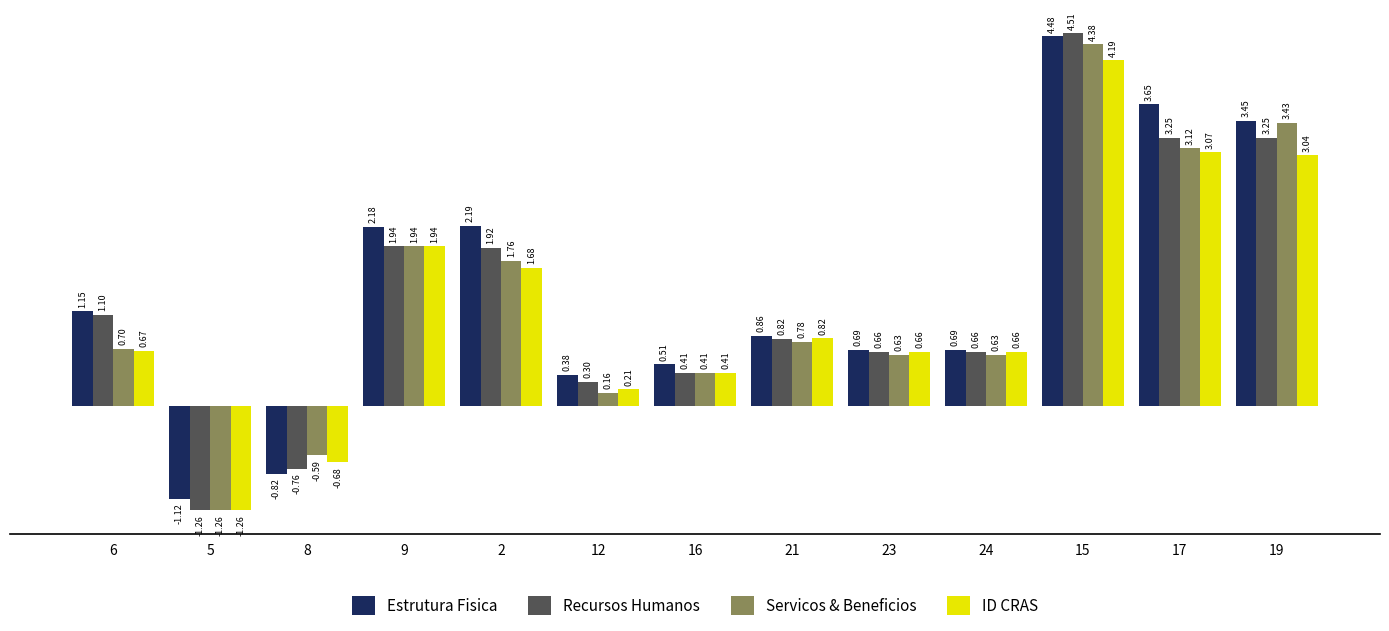

Which series has the largest range (max minus min)?

Recursos Humanos